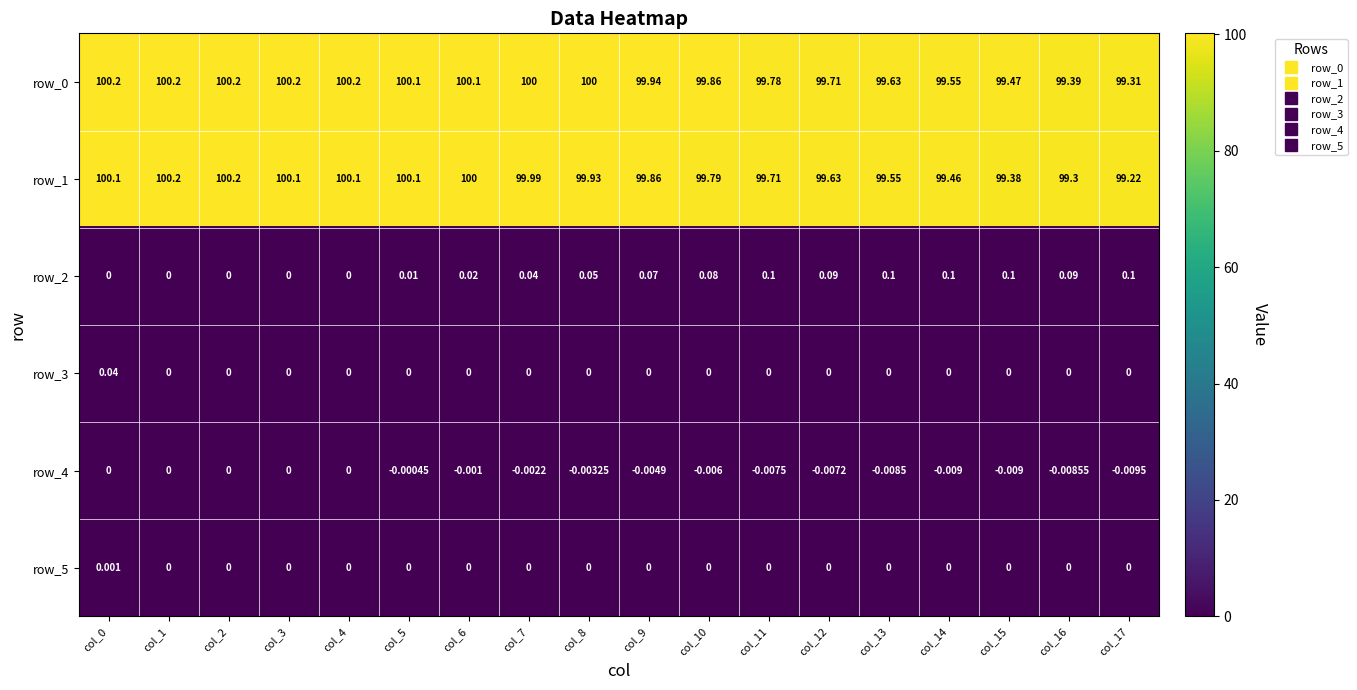

Is the value of row_0 at col_16 greater than the value of row_5 at col_11?

Yes